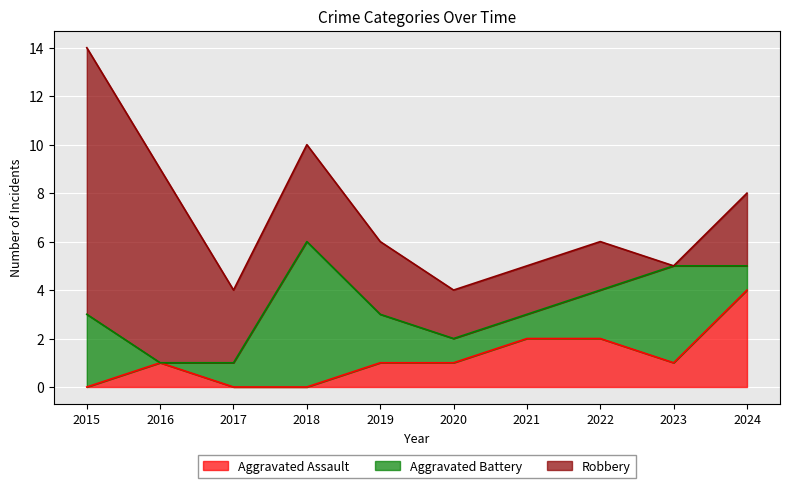

At 2015, list the series in order from smallest to largest.

Aggravated Assault, Aggravated Battery, Robbery